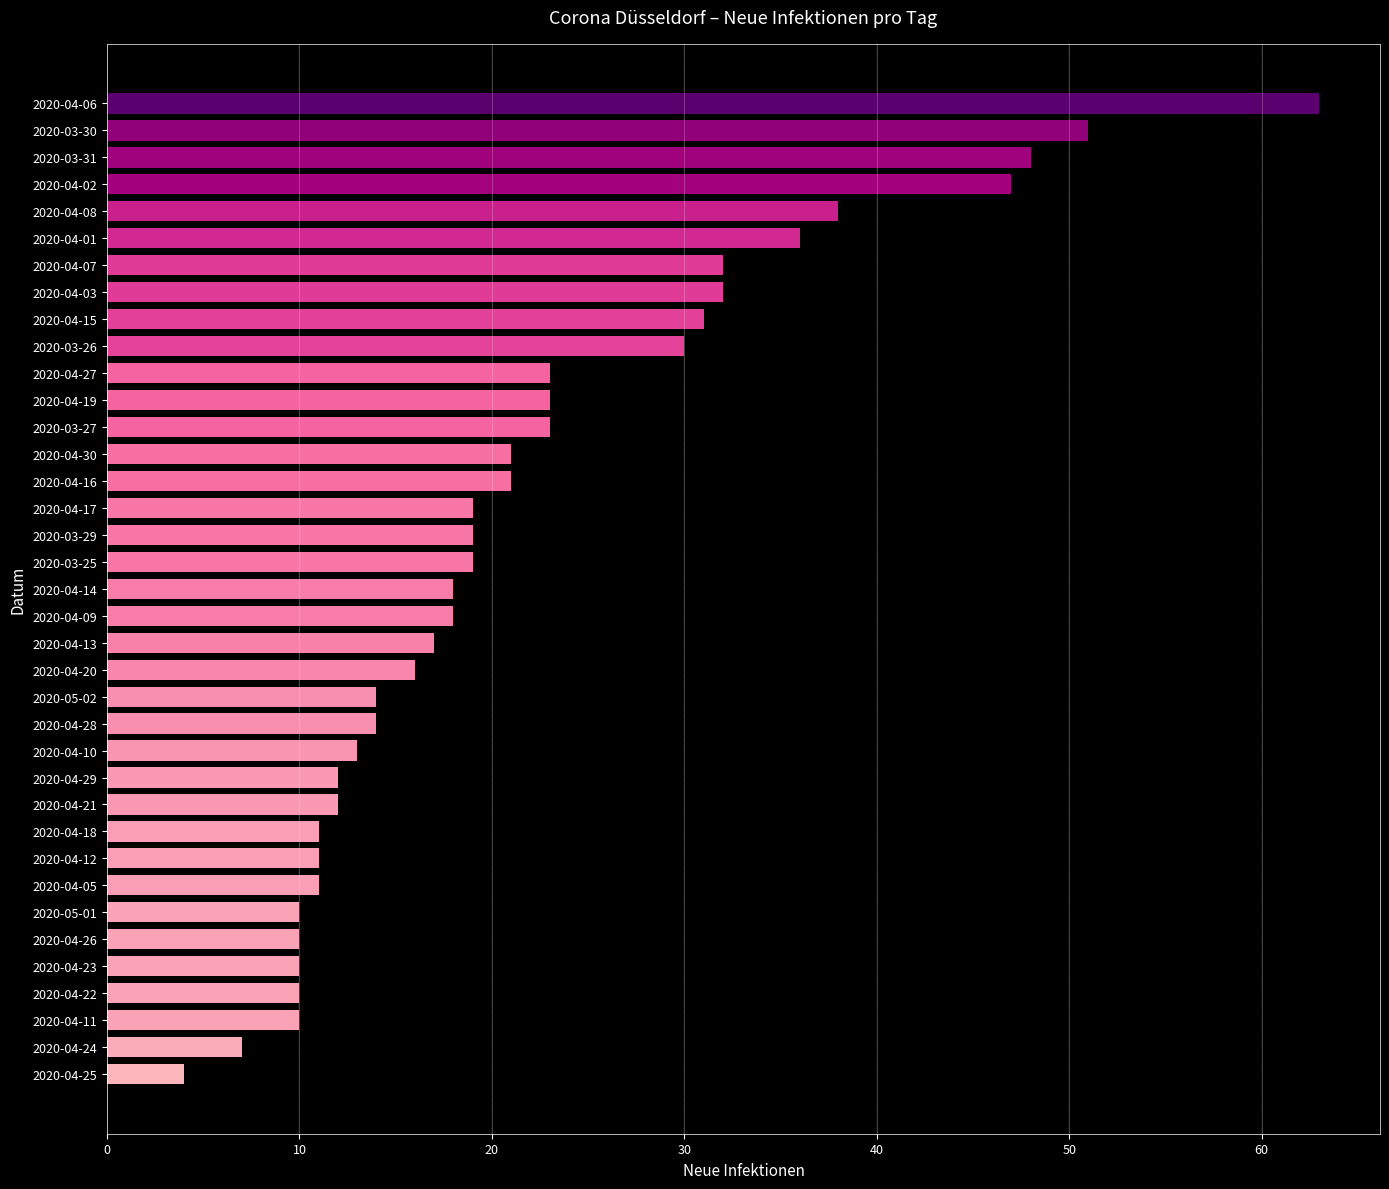

The chart shows a value of 11 at 2020-04-05. True or false?

True